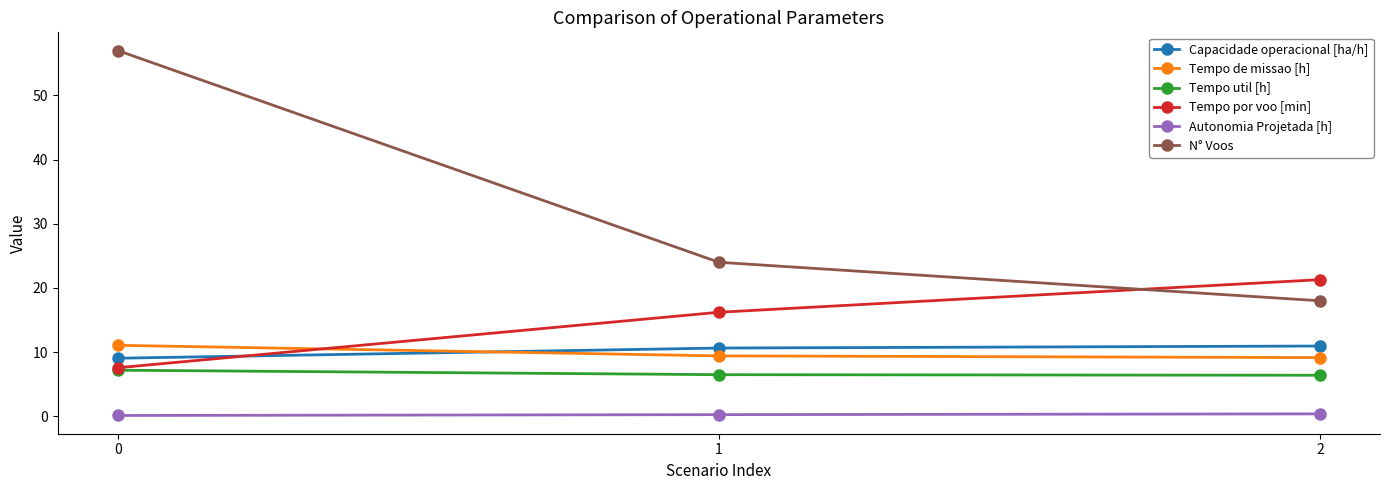

What is the total value across all series at 2?

66.1